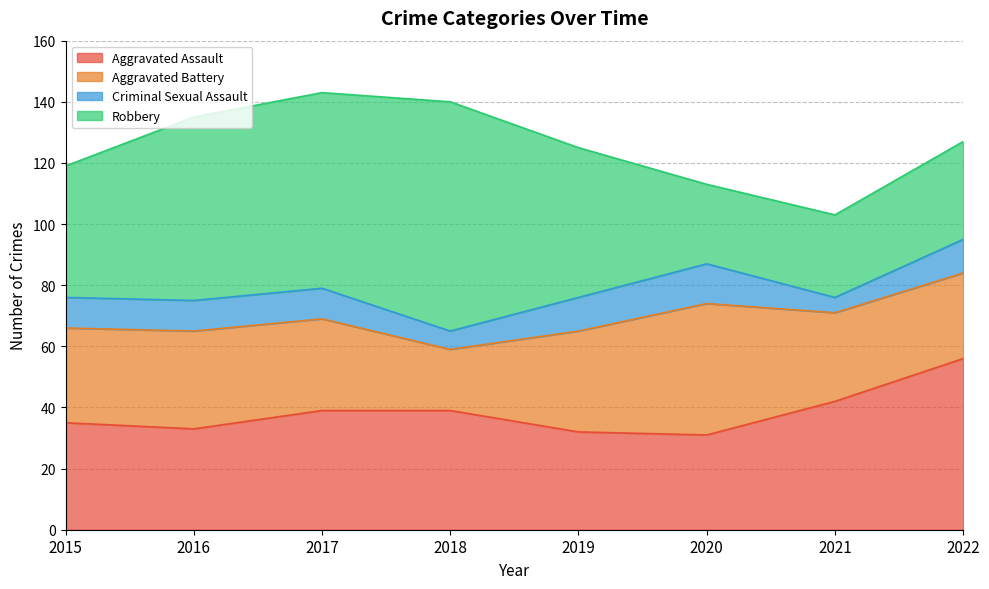

Where does the Aggravated Assault series first go above 39?

2021